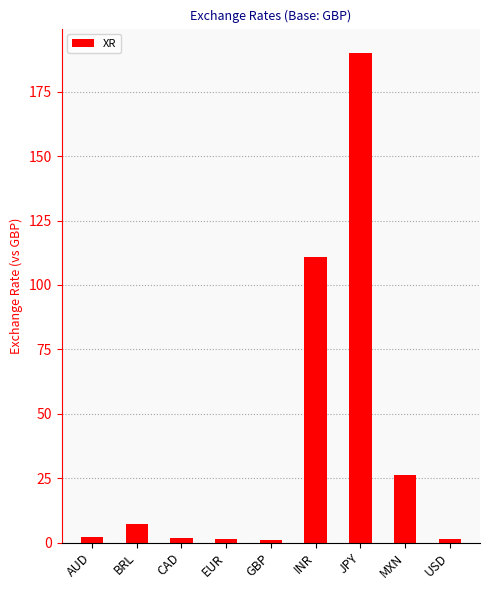

Which has a higher value, MXN or JPY?

JPY